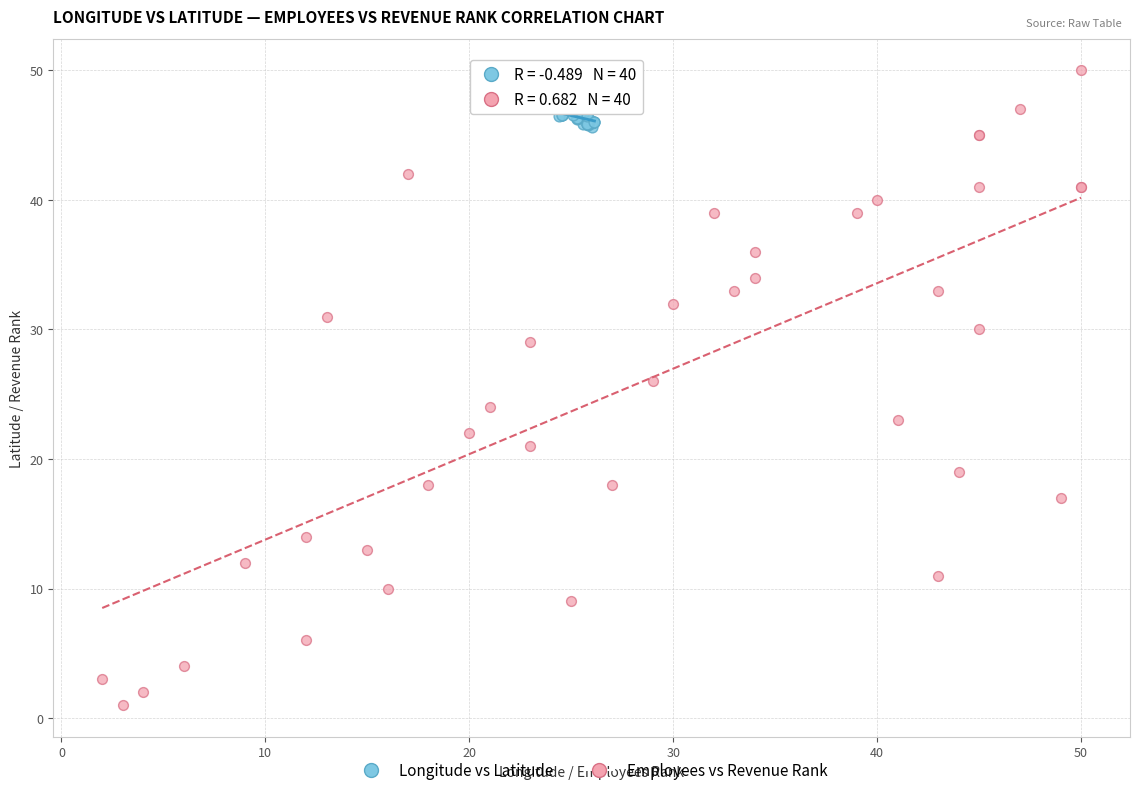

Which series has the widest spread of Y values?

Employees vs Revenue Rank